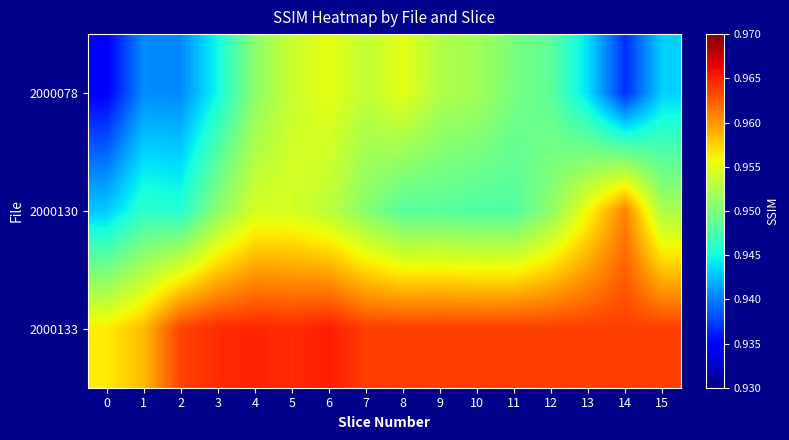

What is the greatest value displayed?

1.0